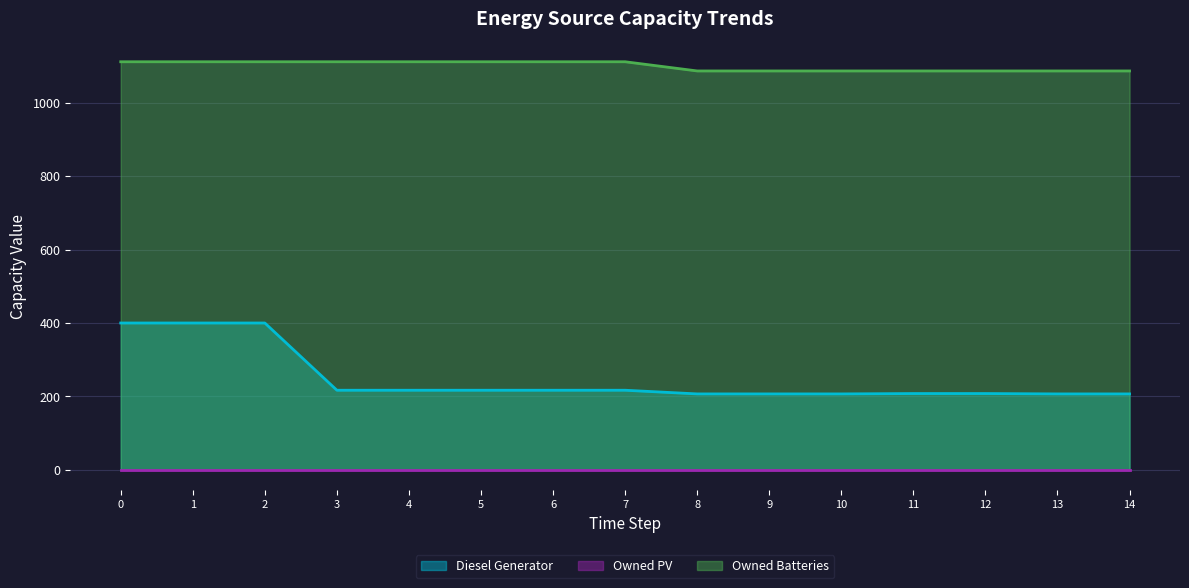

How many data points in Diesel Generator are above 217?

3